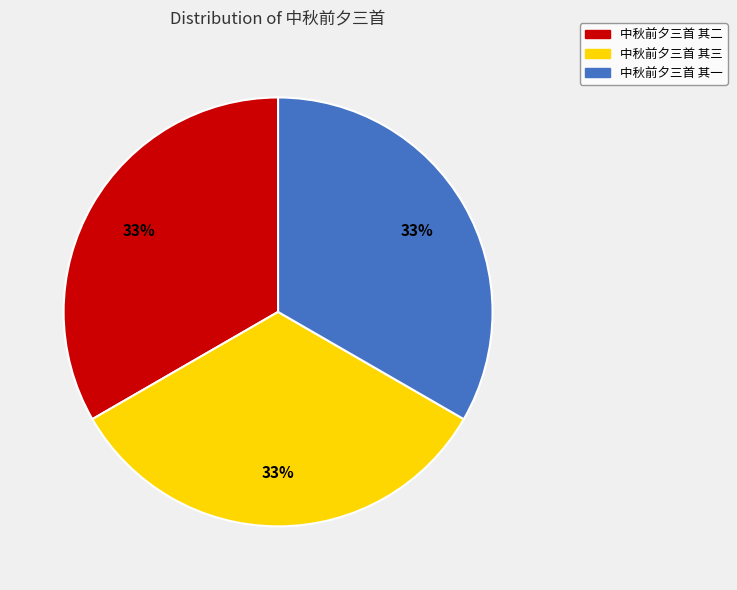

What percentage is the 中秋前夕三首 其一 slice, to the nearest percent?

33%